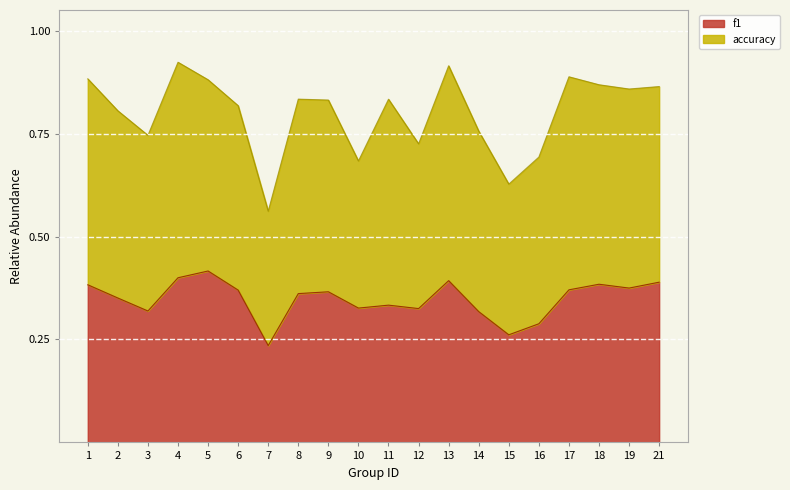

What value does the data have at 18?

0.4